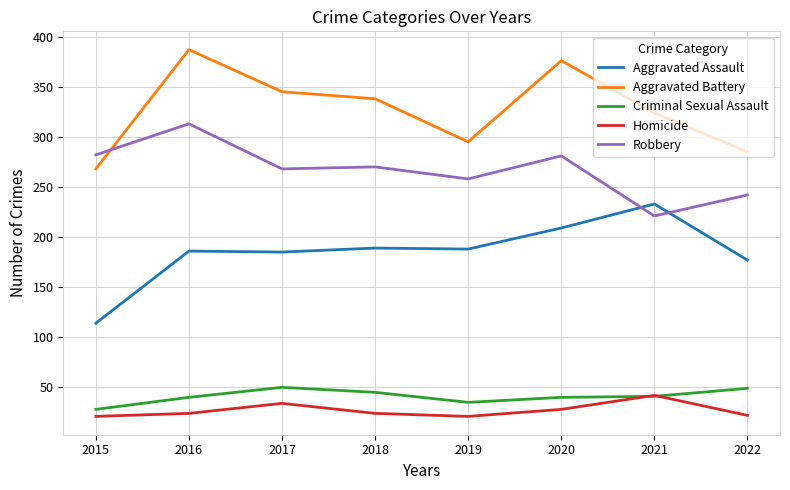

At which category does Criminal Sexual Assault reach its first local valley?

2019